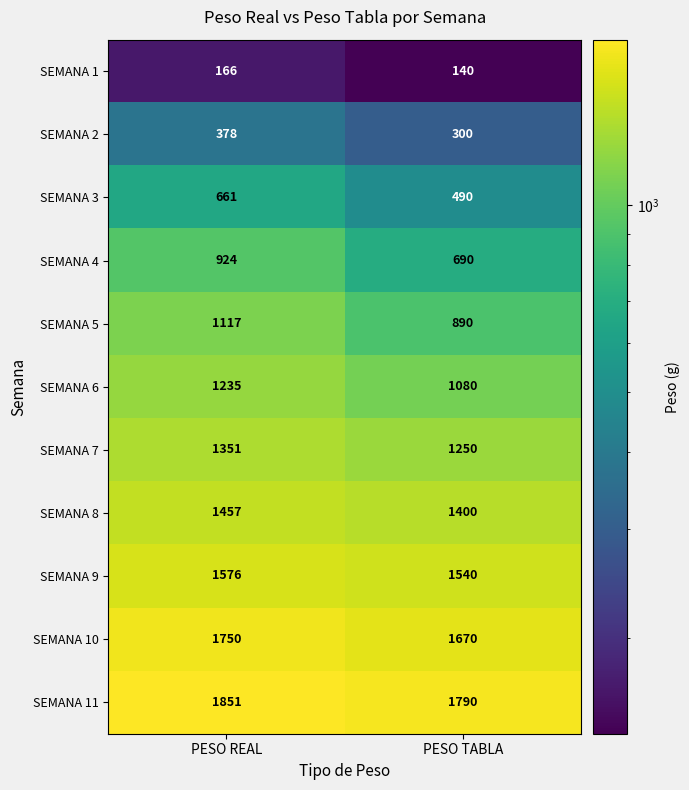

Which category has the lowest value across all series?

PESO TABLA